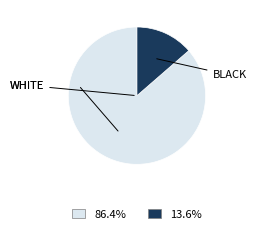

Does any single category account for the majority?

Yes